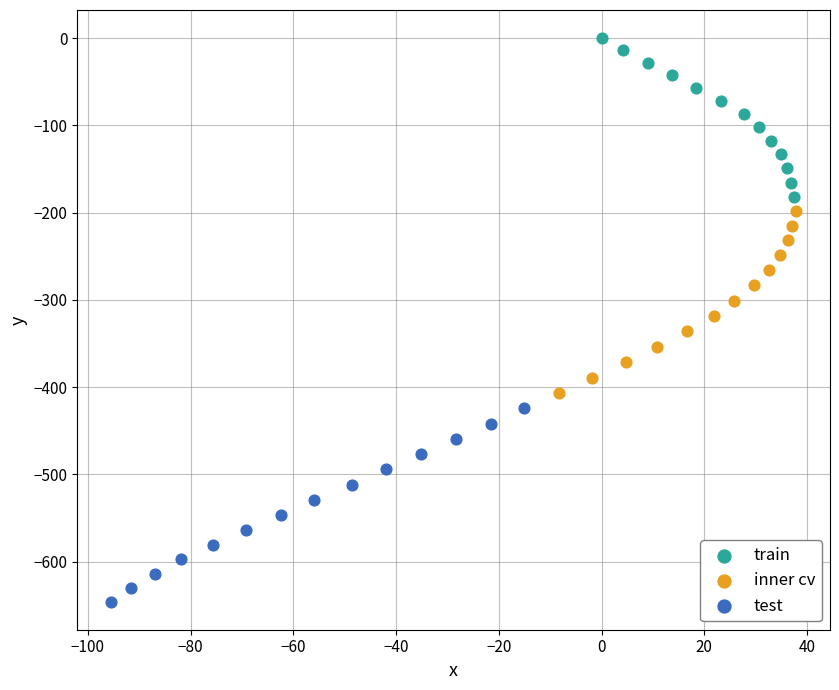

Which series reaches the maximum Y coordinate?

train